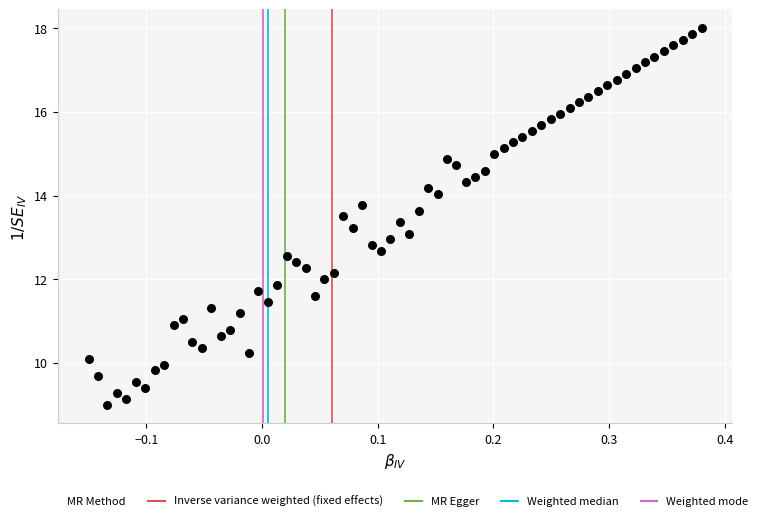

What is the range of Y values (max minus min)?

9.0